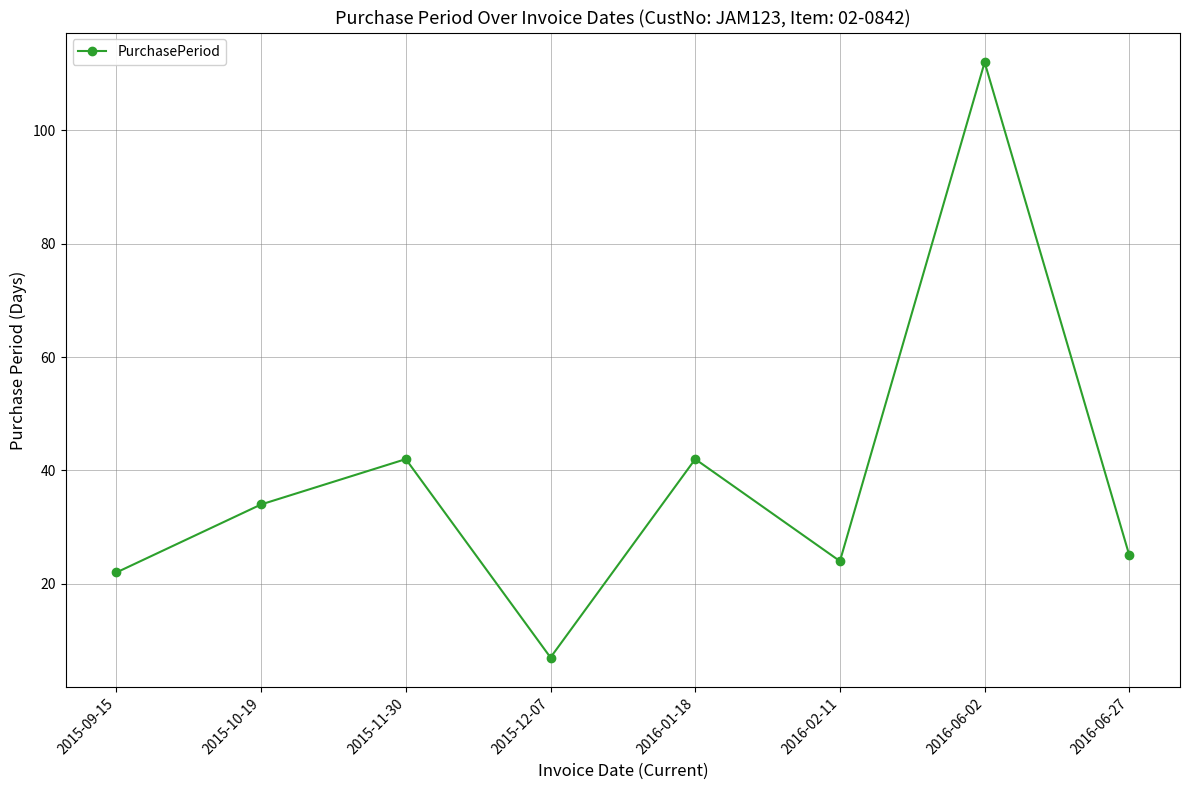

The value at 2015-10-19 is 34. True or false?

True